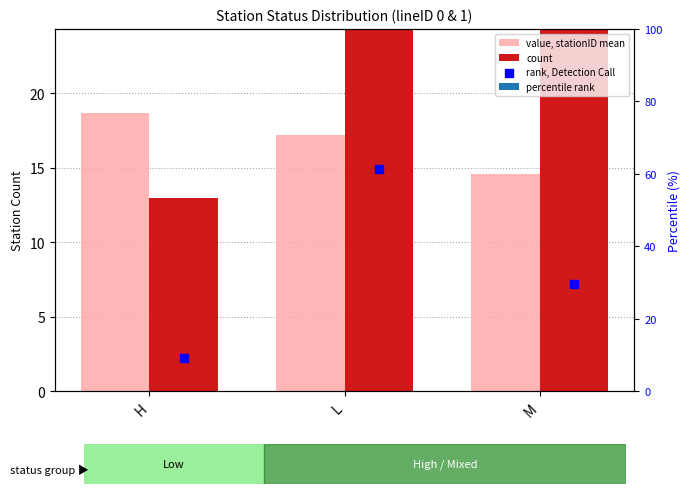

At which category is the sum across all series the highest?

L